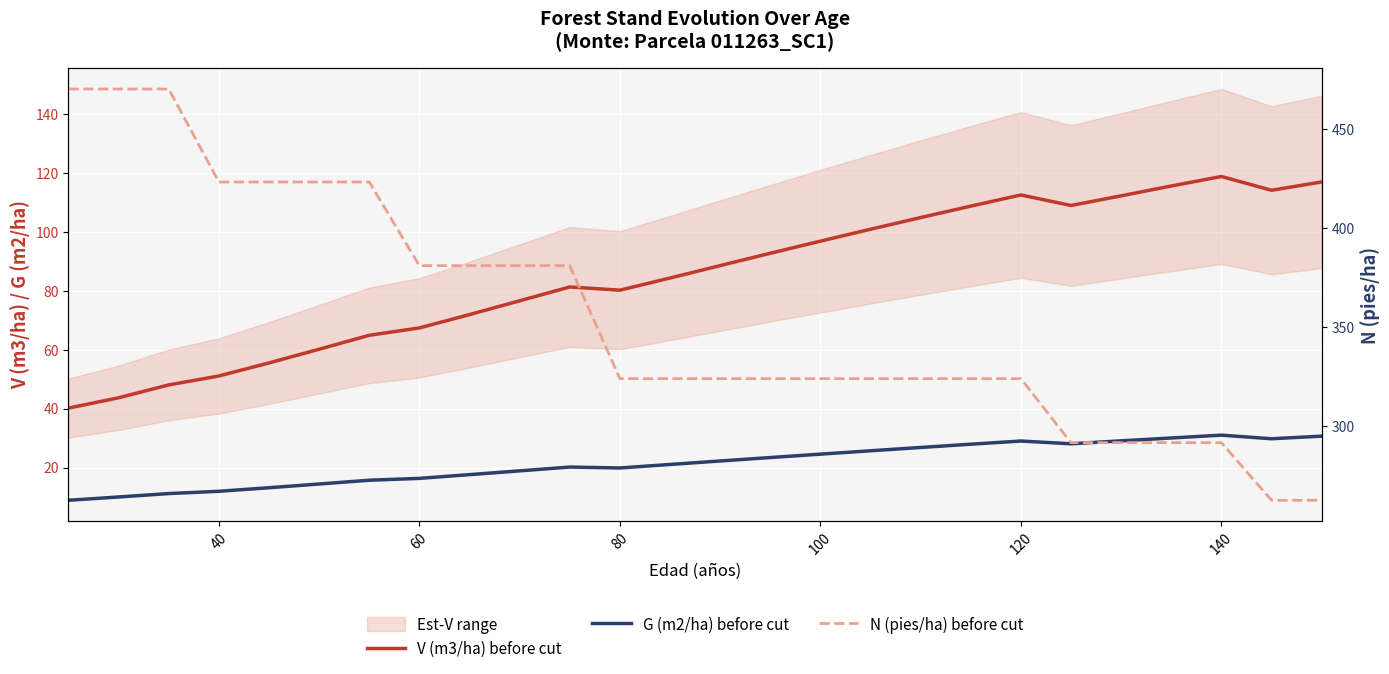

What is the difference between the maximum and minimum values in the N (pies/ha) before cut series?

208.1